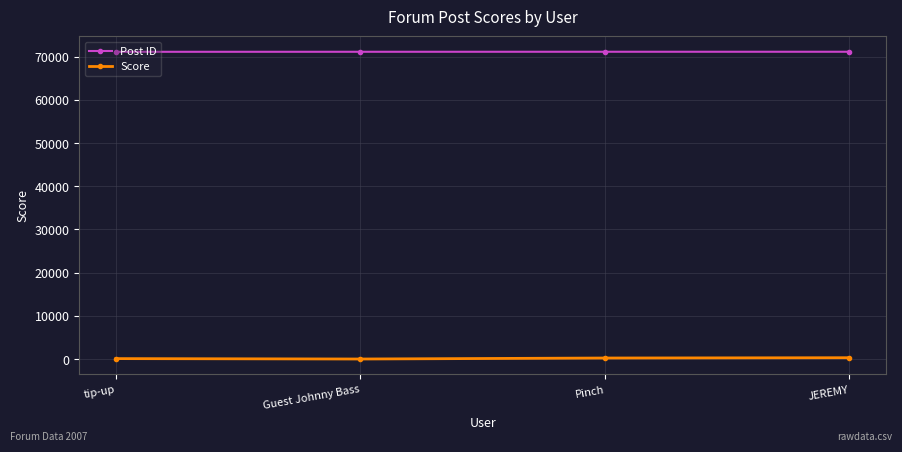

What is the greatest value displayed?

71133